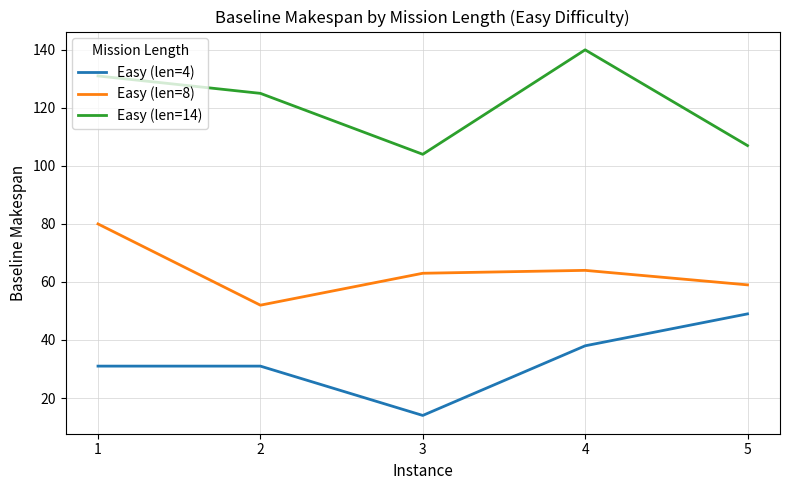

What is the total value across all series at 1?

242